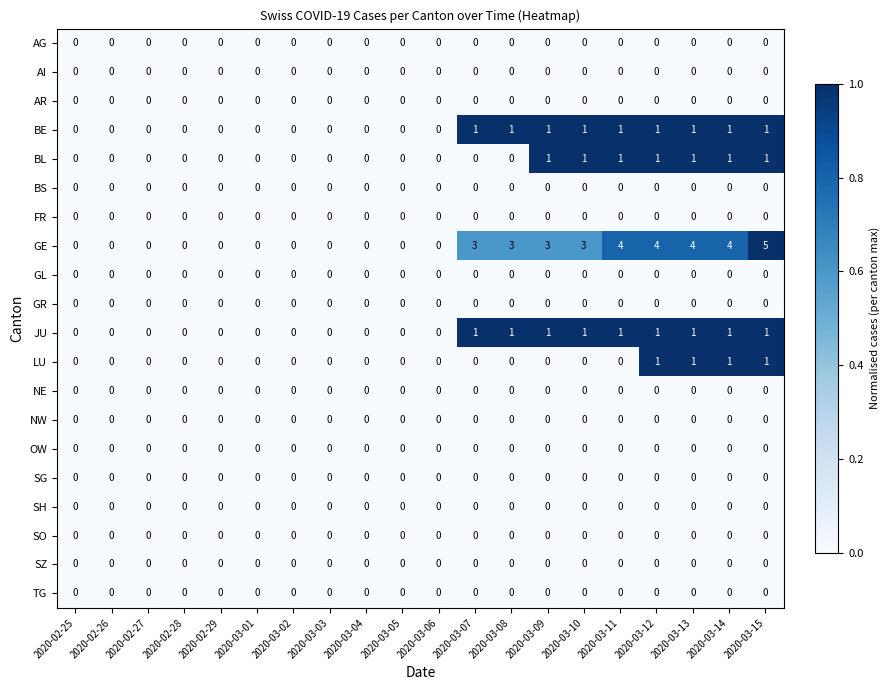

Is it true that GE equals 6 at 2020-03-12?

False